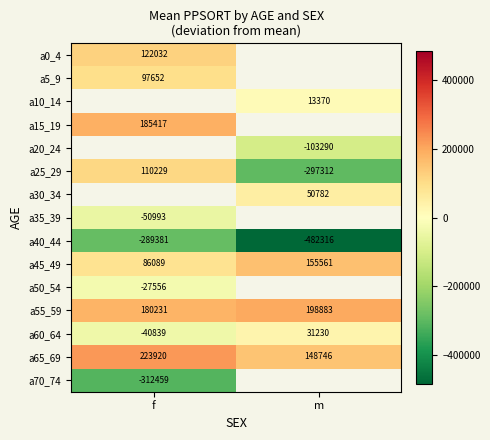

How many data points does each series have?

2